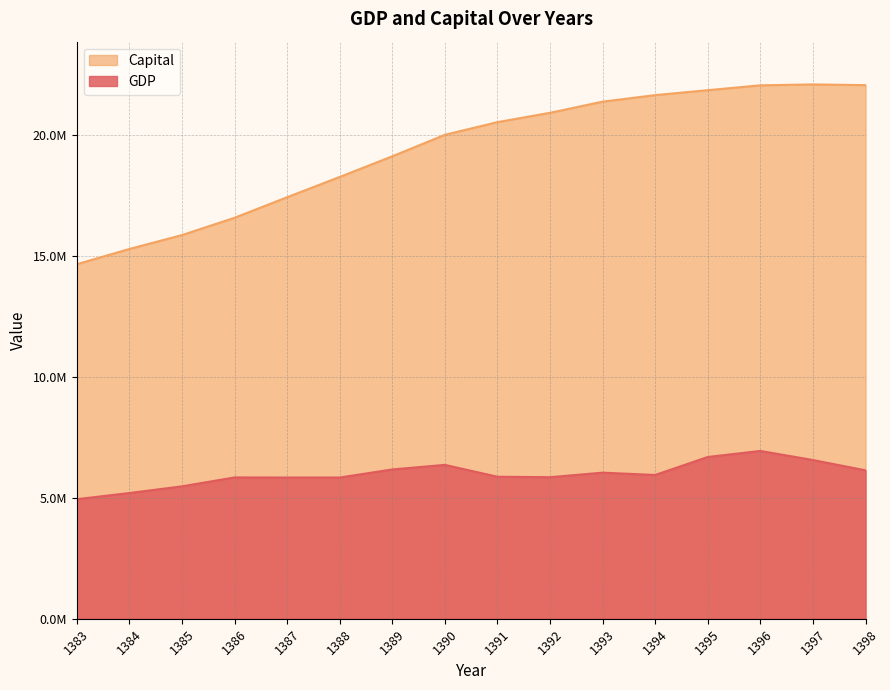

The GDP series shows 5476337 at 1385. True or false?

True